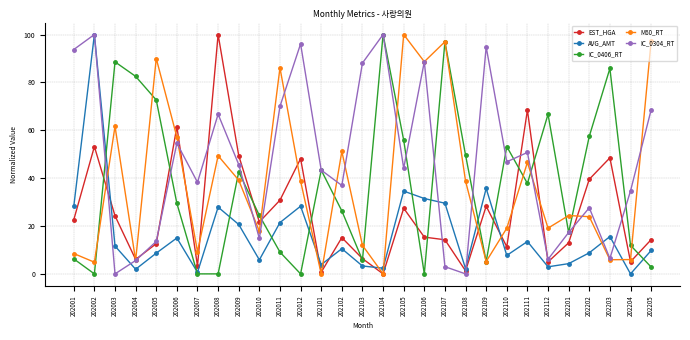

In EST_HGA, how many points are higher than both neighbors (excluding endpoints)?

9